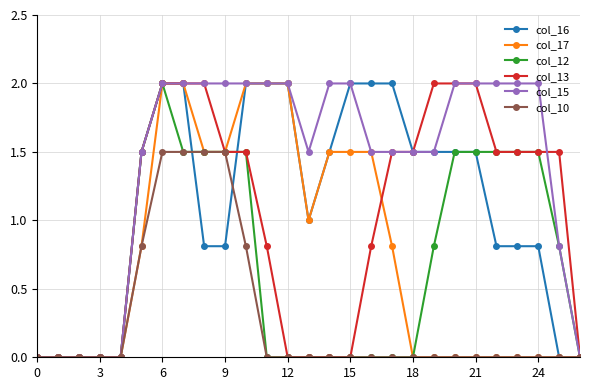

What is the highest value of the col_16 series?

2.0